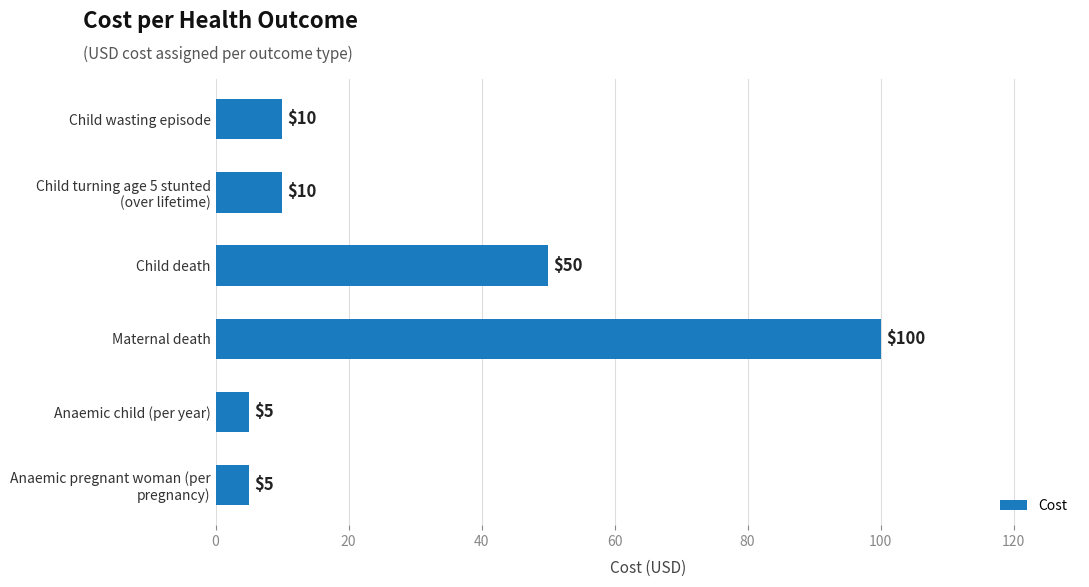

Does the chart contain any negative values?

No